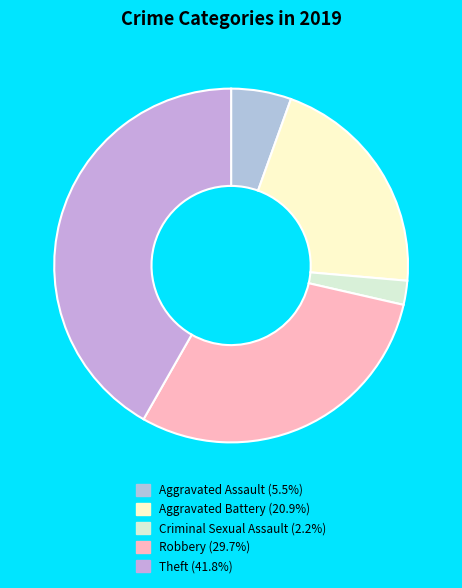

How many slices are in this pie chart?

5